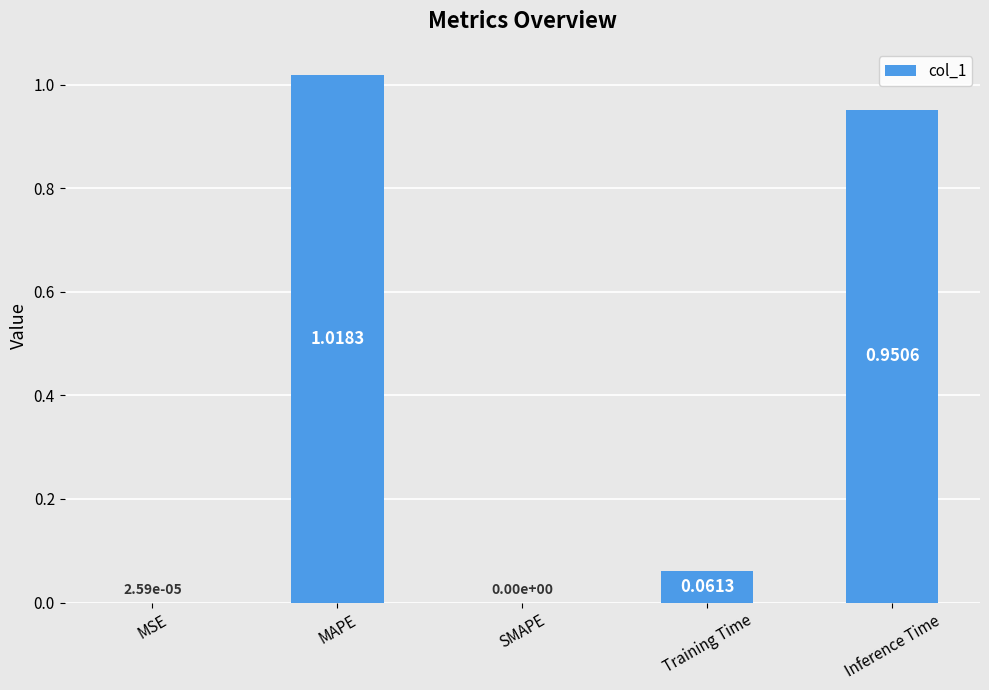

At which category does the chart reach its peak across all series?

MAPE